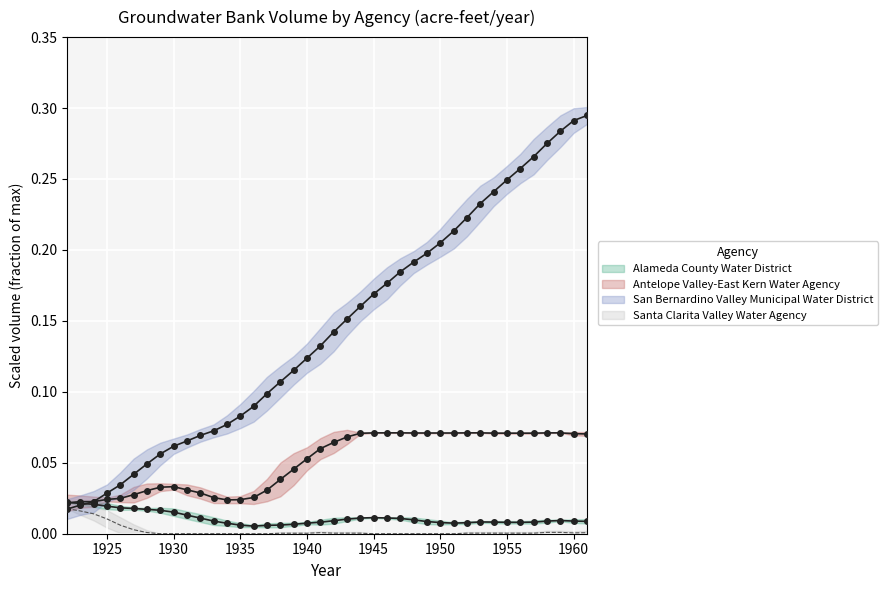

At which category does Antelope Valley-East Kern Water Agency reach its first local peak?

1930